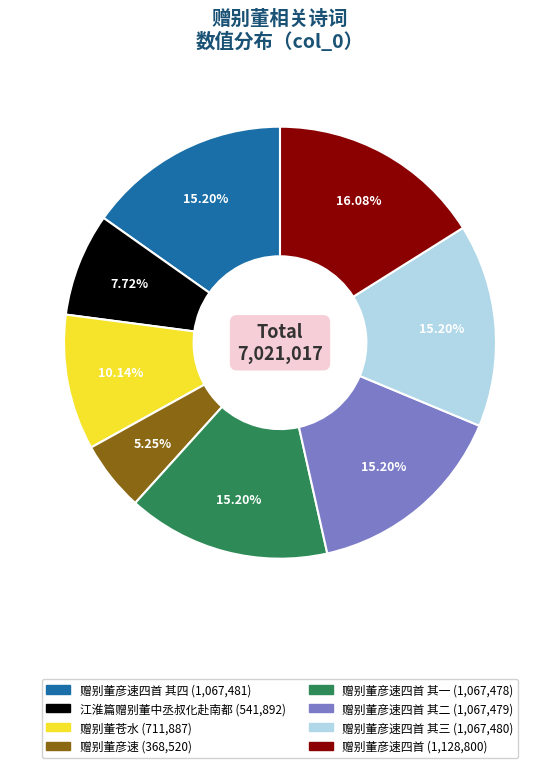

Is there a majority slice in this chart?

No